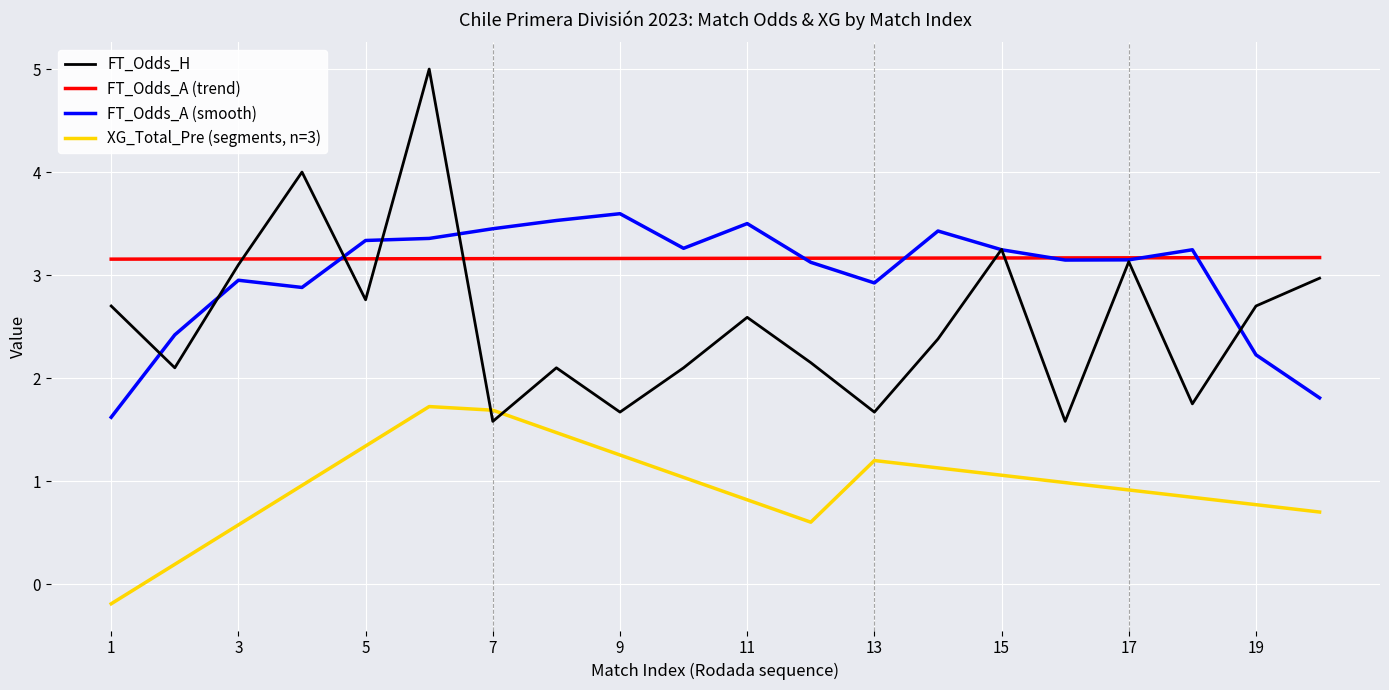

What is the lowest value of the FT_Odds_H series?

1.6